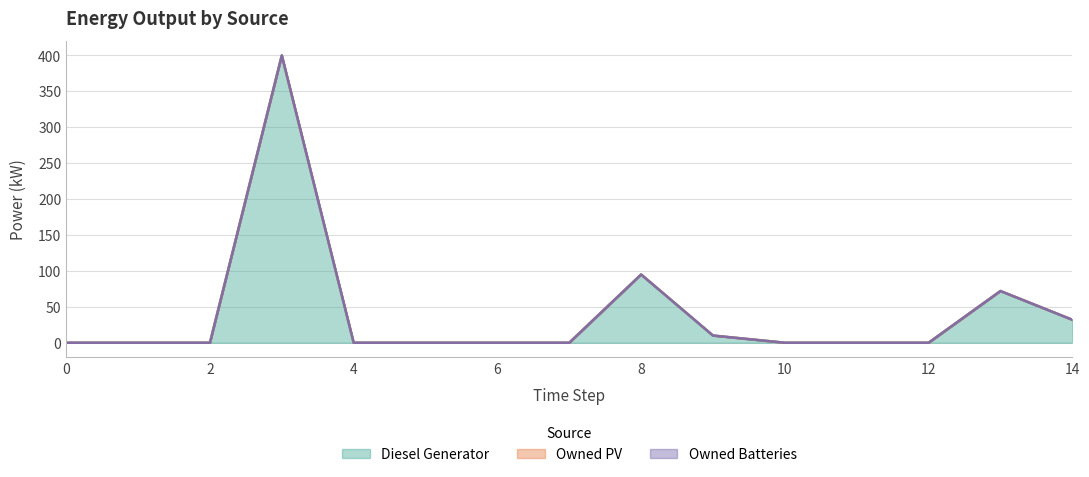

Reading left to right, list all the values displayed in this chart.

Diesel Generator: 0	0	0	400	0	0	0	0	95	10	0	0	0	72	32
Owned PV: 0	0	0	0	0	0	0	0	0	0	0	0	0	0	0
Owned Batteries: 0	0	0	0	0	0	0	0	0	0	0	0	0	0	0